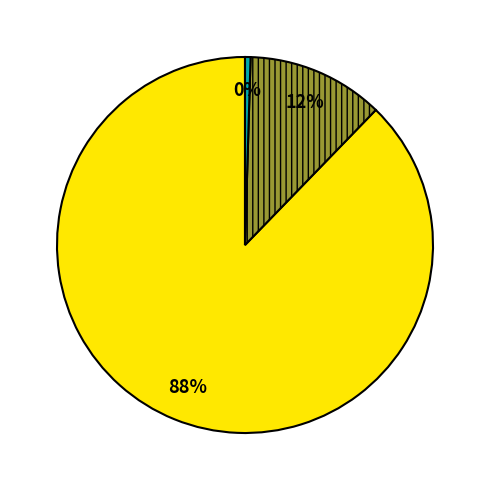

Is there any slice that represents more than half of the pie?

Yes